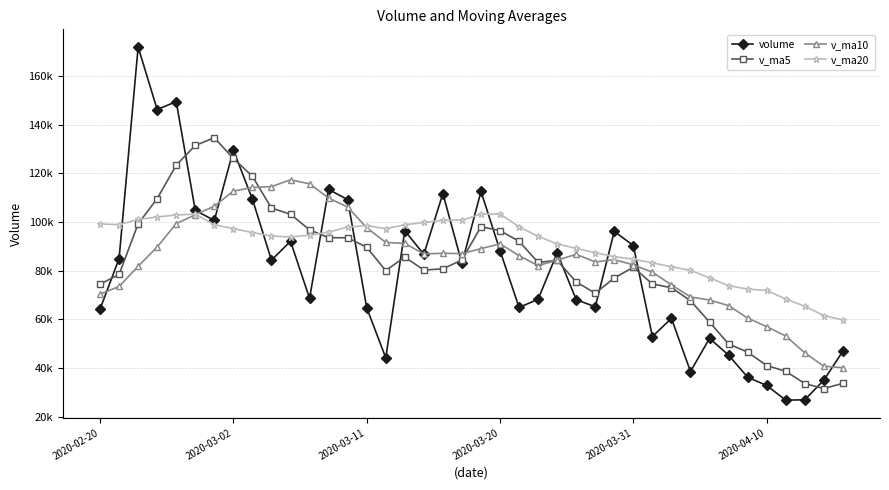

Which series has the widest spread of values?

volume